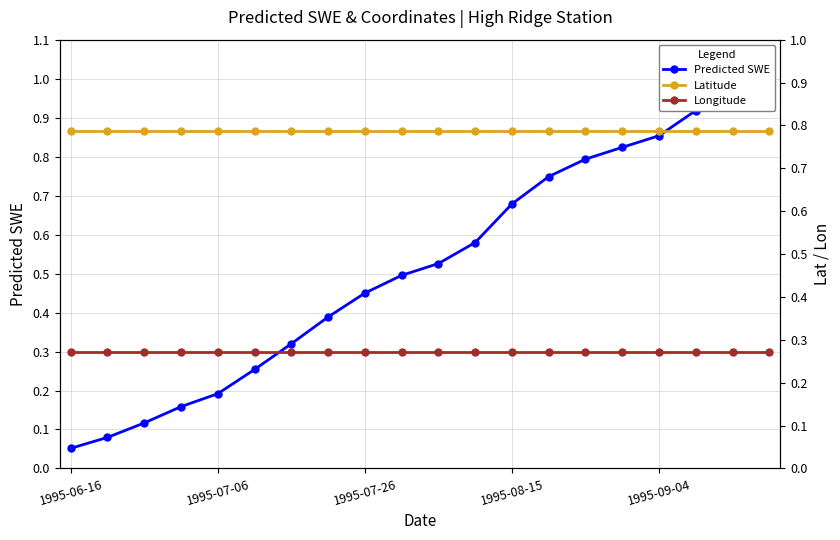

Which series changed the most between 7 and 15?

Predicted SWE